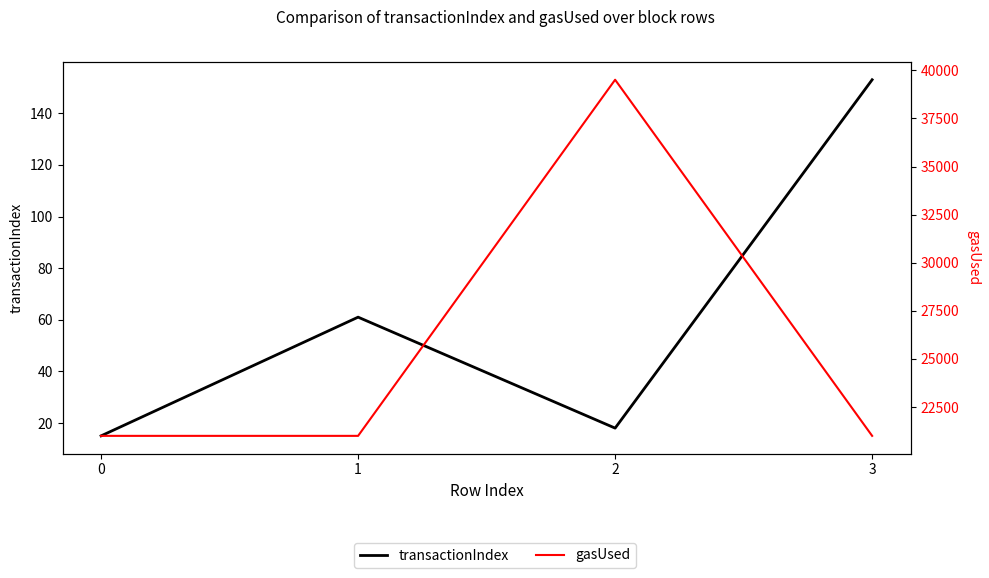

Reading left to right, transcribe all the data shown in this chart.

transactionIndex: 0=15	1=61	2=18	3=153
gasUsed: 0=21000	1=21000	2=39512	3=21000